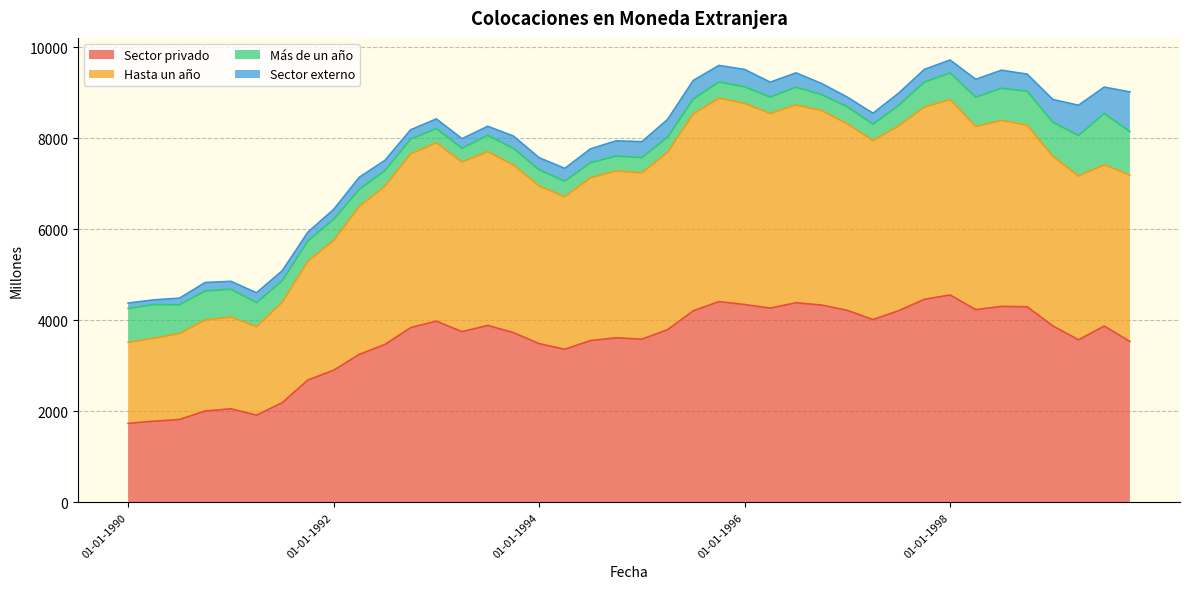

True or false: Sector privado has more than 1 interior local peaks.

True